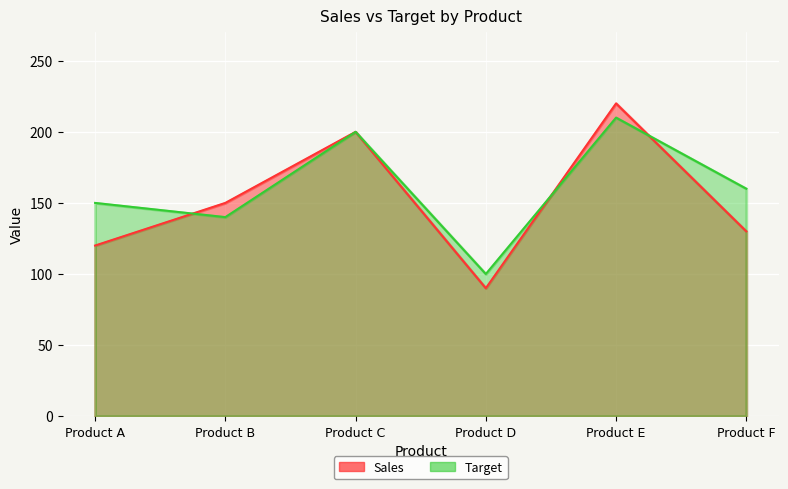

How many interior local valleys does the Sales series have?

1